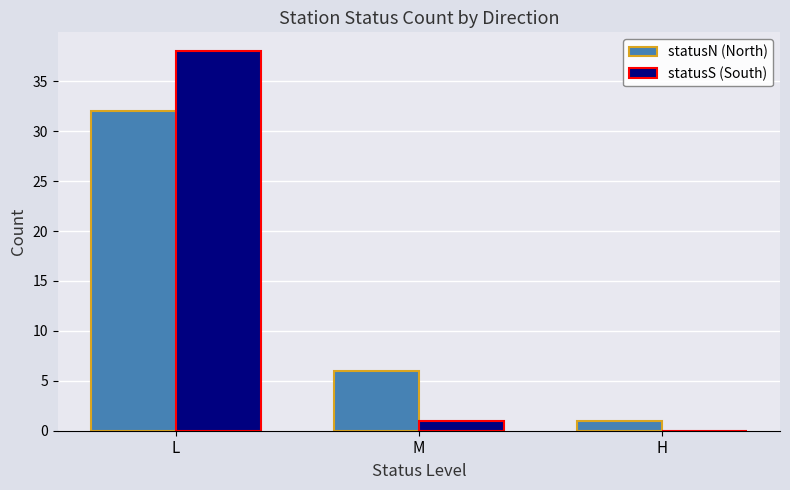

What is the greatest value displayed?

38